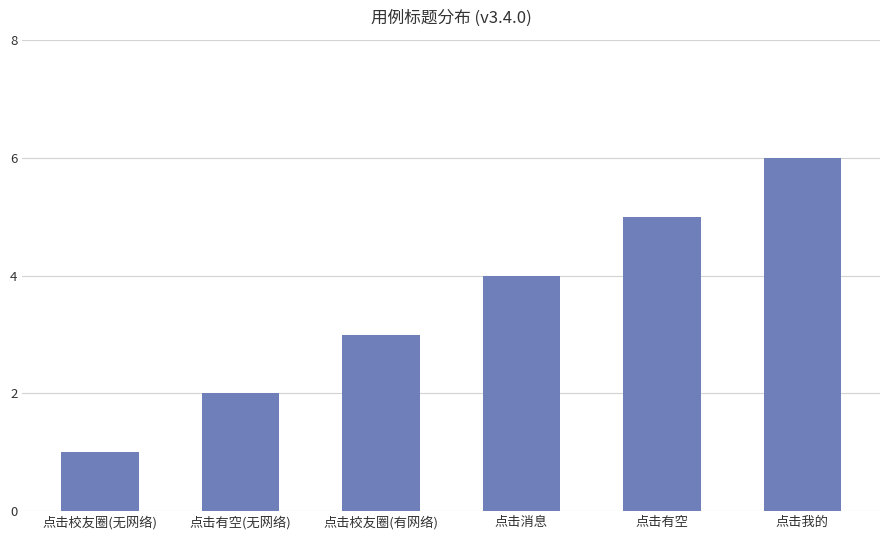

Reading left to right, transcribe all the data shown in this chart.

点击校友圈(无网络)=1	点击有空(无网络)=2	点击校友圈(有网络)=3	点击消息=4	点击有空=5	点击我的=6